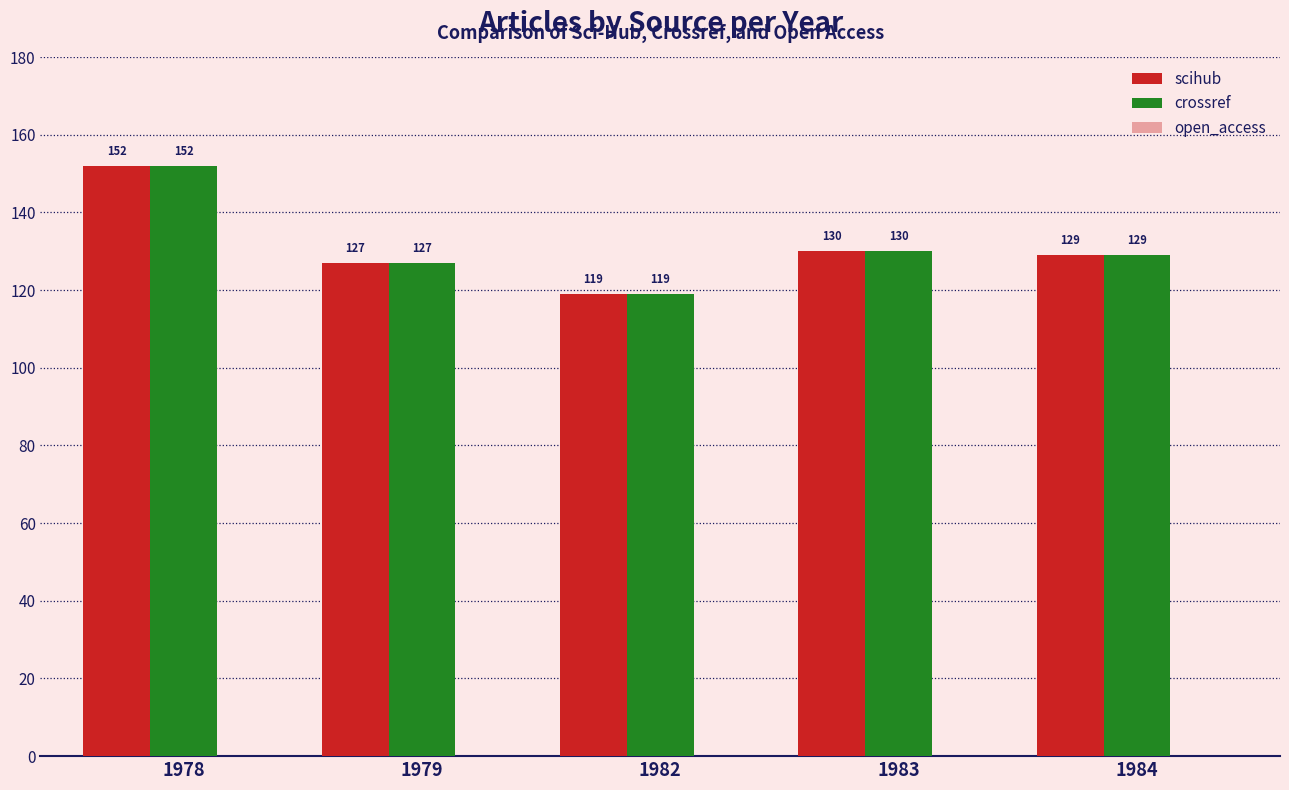

Is the value of crossref at 1978 greater than the value of scihub at 1983?

Yes